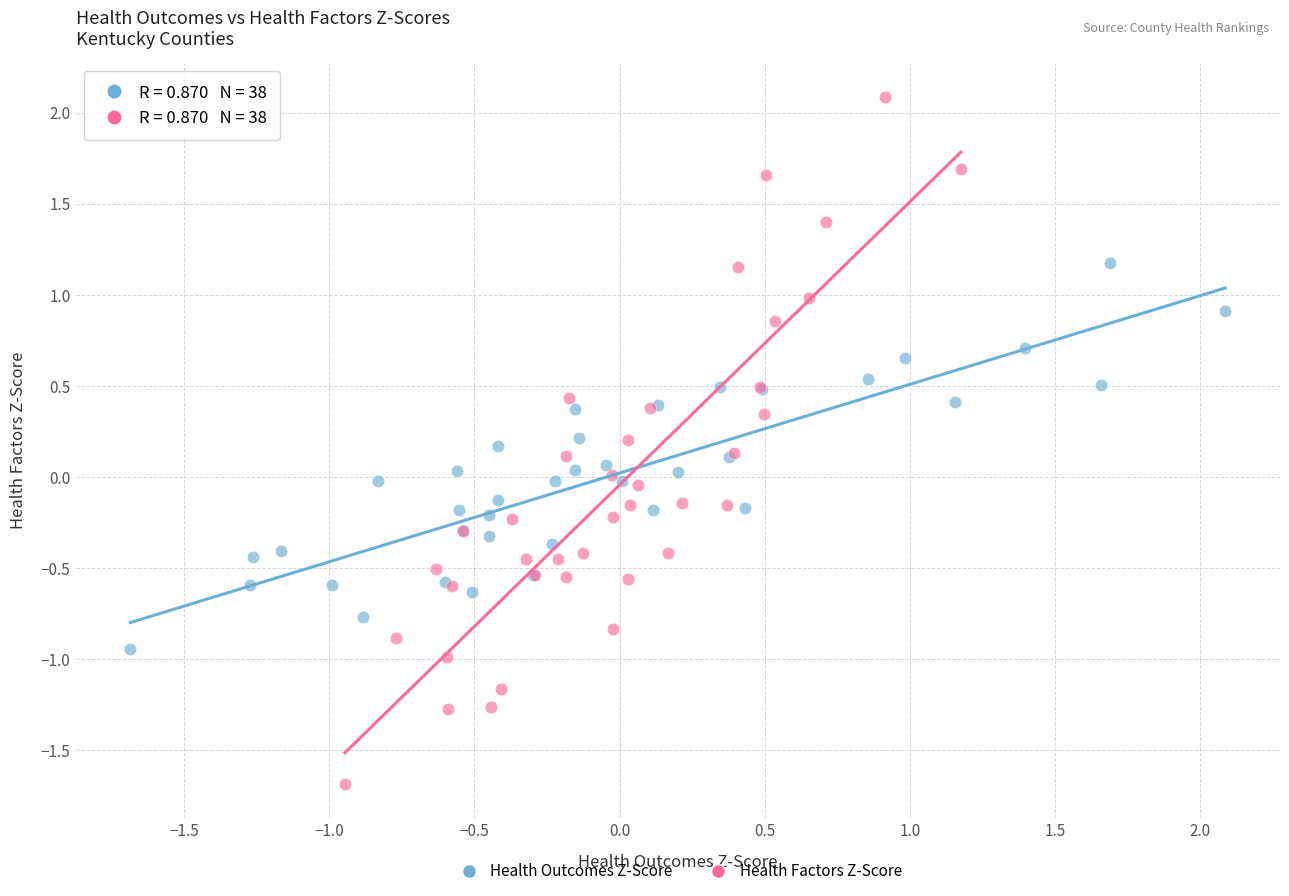

What are all the series names shown in the legend?

Health Outcomes Z-Score, Health Factors Z-Score